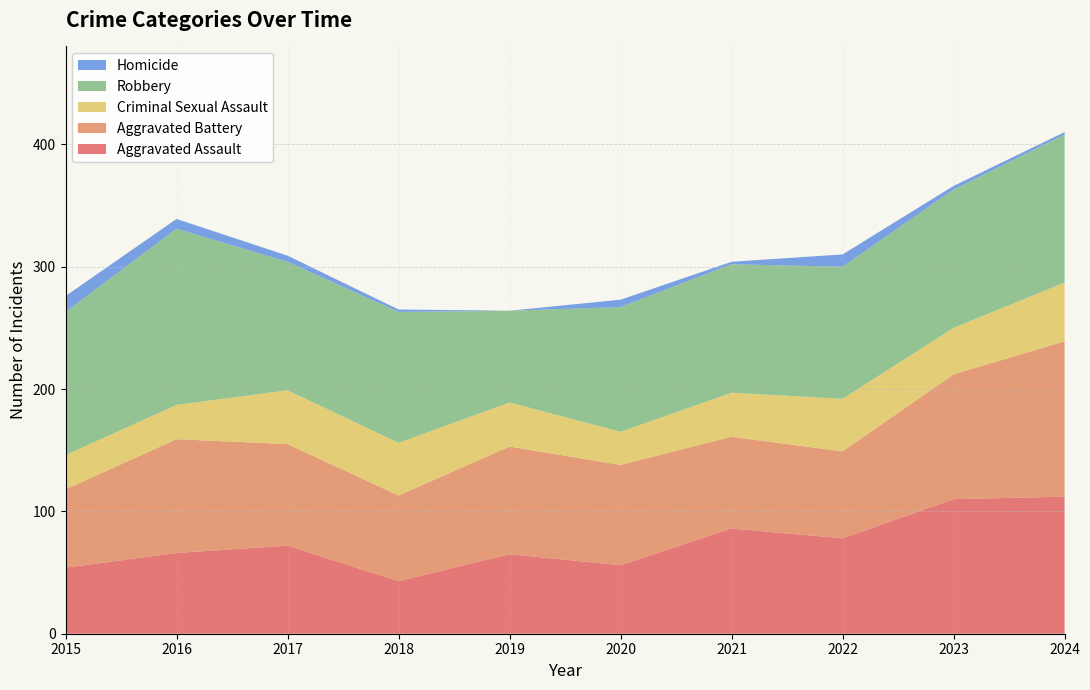

Reading left to right, extract all data points from this chart.

Aggravated Assault: 54	66	72	43	65	56	86	78	110	112
Aggravated Battery: 64	93	83	70	88	82	75	71	102	127
Criminal Sexual Assault: 28	28	44	43	36	27	36	43	38	48
Robbery: 117	144	105	107	75	102	105	108	113	121
Homicide: 13	8	5	2	0	6	2	10	3	2